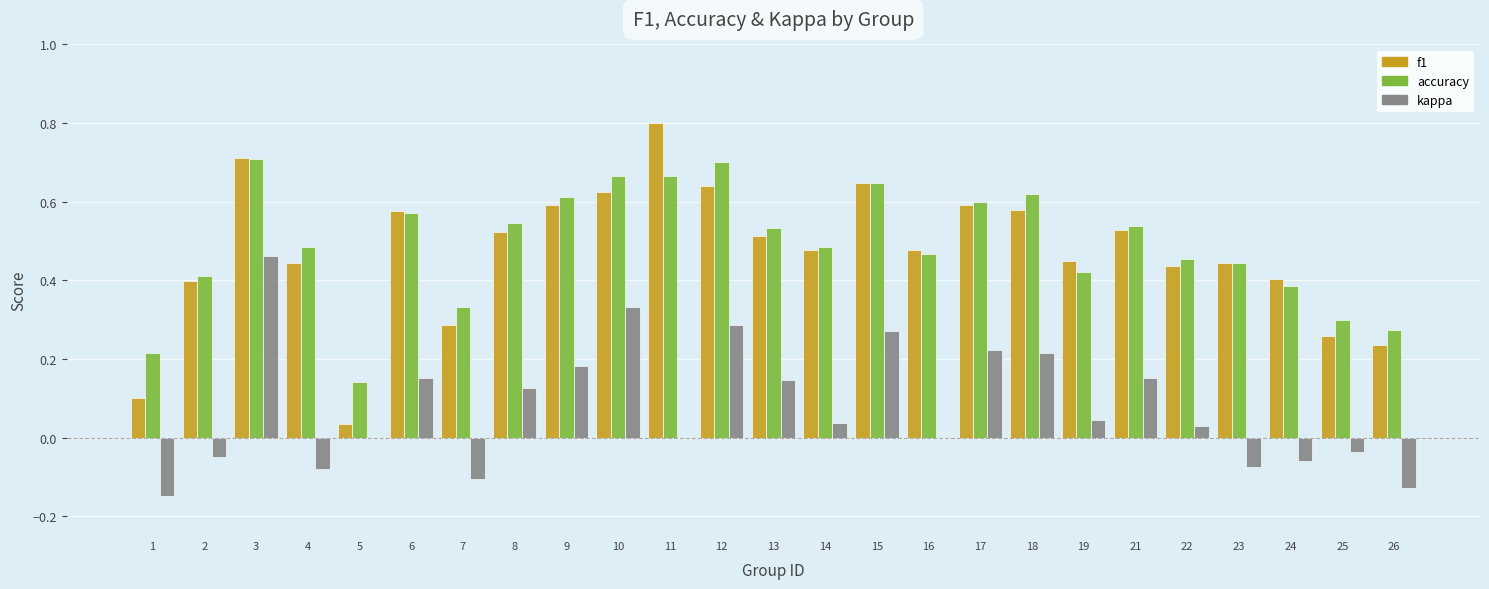

How many series are shown in this chart?

3